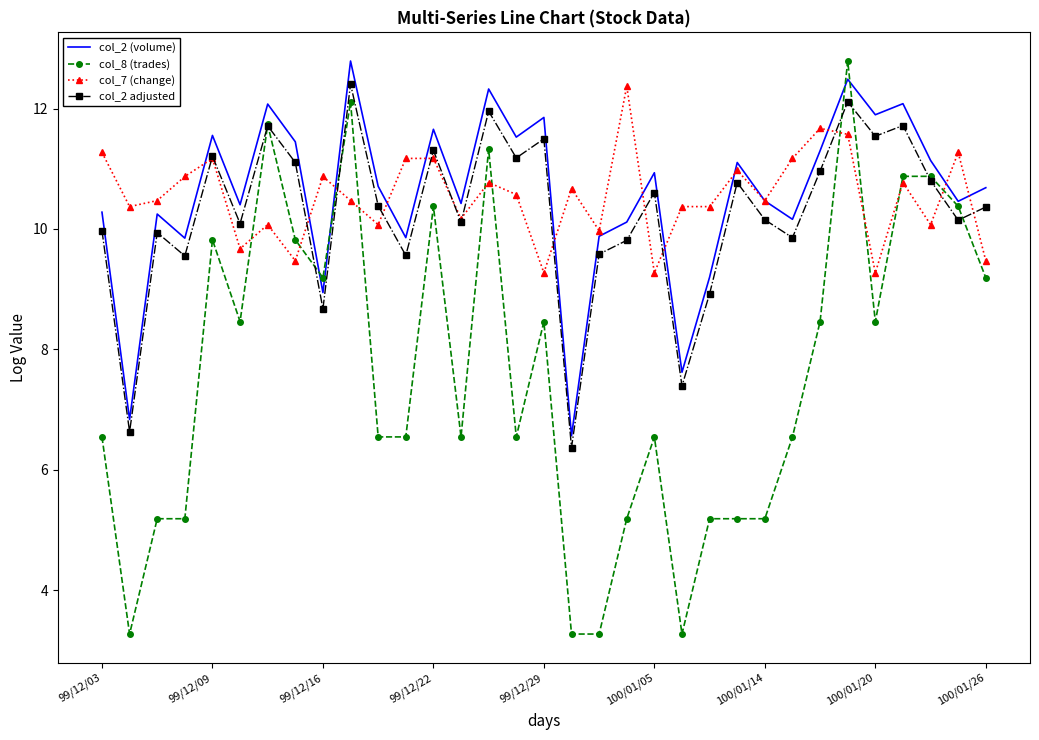

Which series has the largest range (max minus min)?

col_8 (trades)